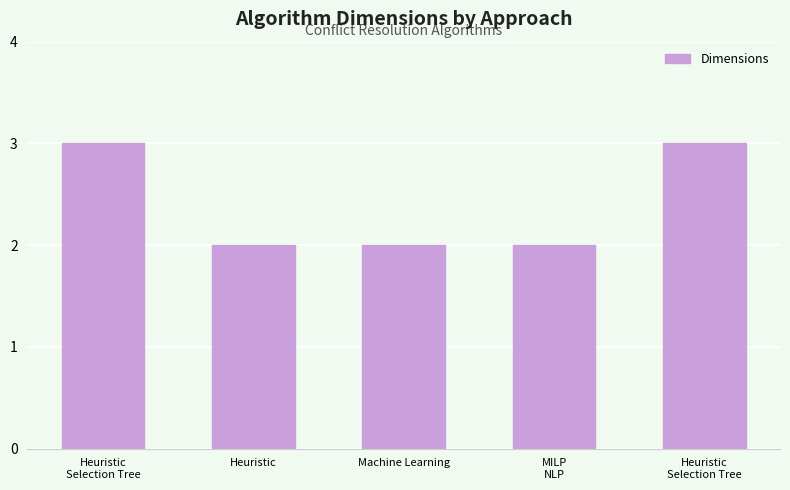

How many distinct data groups are displayed?

1